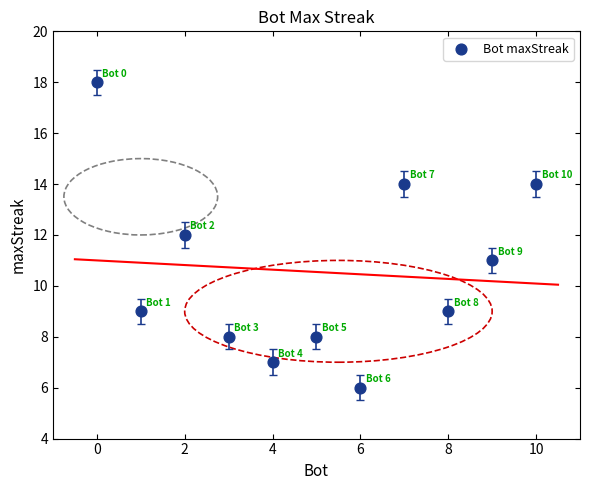

What is the range of Y values (max minus min)?

12